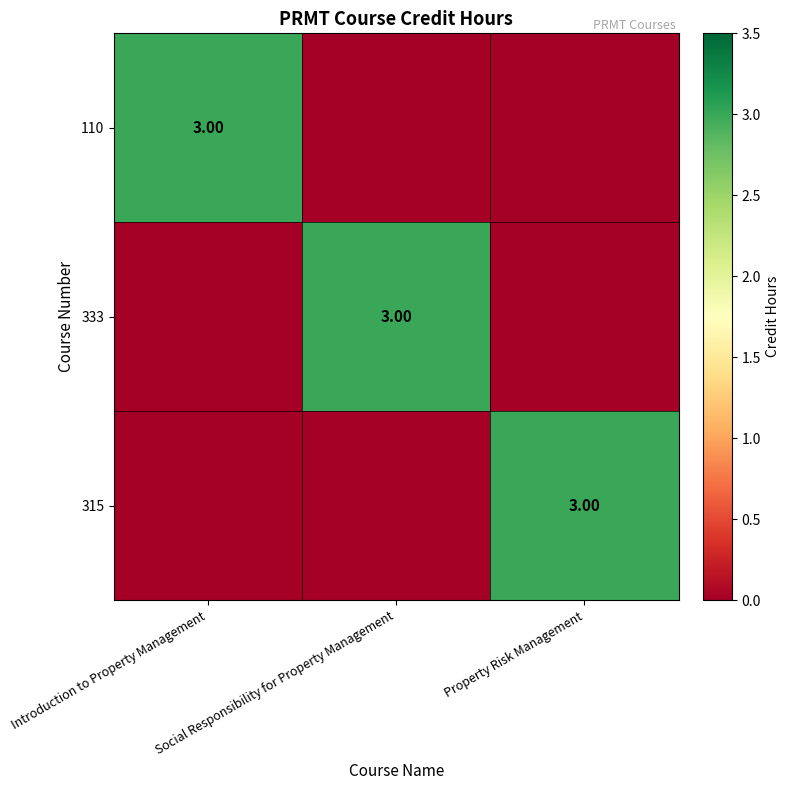

How many values in the 315 series exceed 0?

1